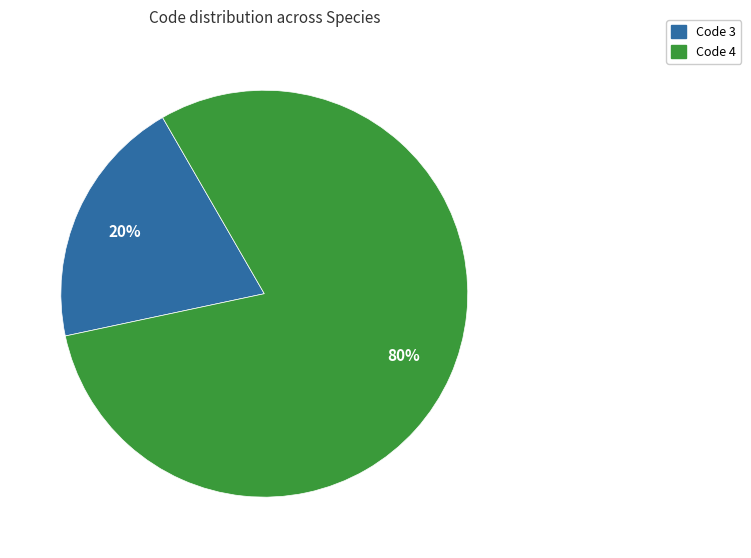

To the nearest percent, what is the difference between the largest and smallest slice percentages?

60%